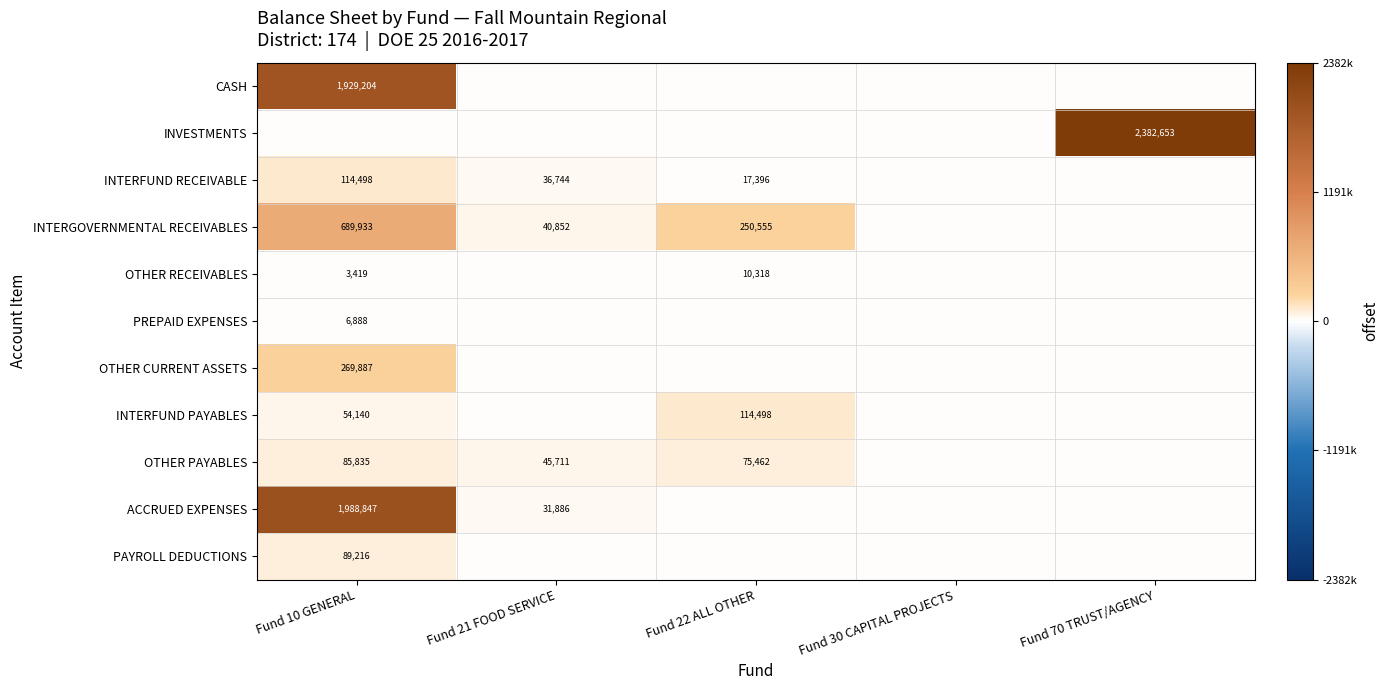

The INTERFUND PAYABLES series shows 114498 at Fund 22 ALL OTHER. True or false?

True